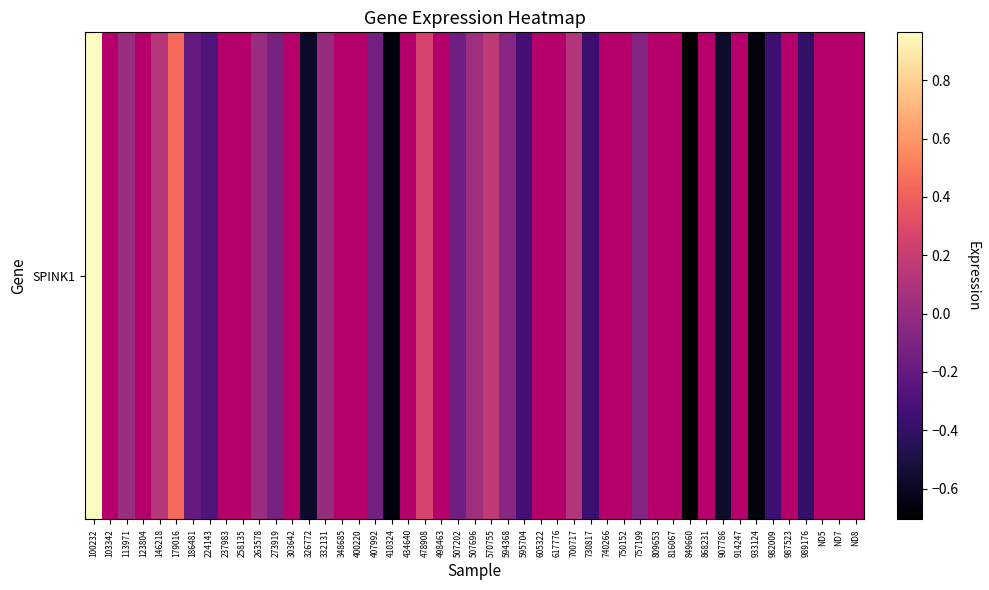

Where is the data nearest to the value 0?

9